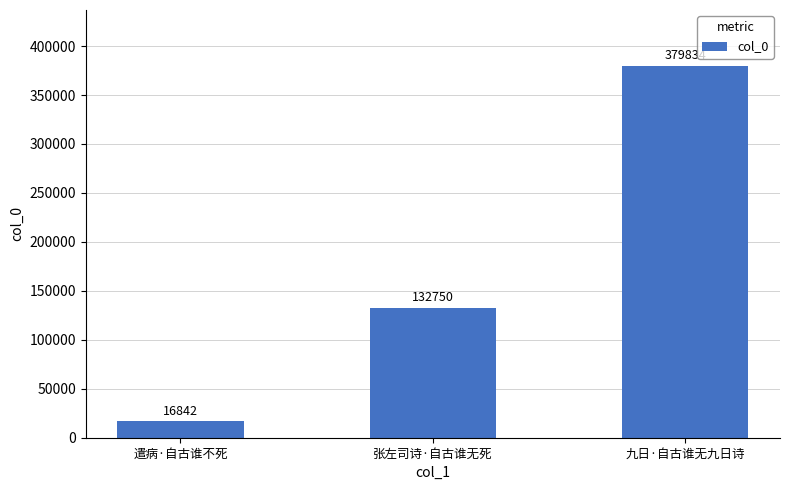

True or false: the data shows 16842 at 遣病·自古谁不死.

True